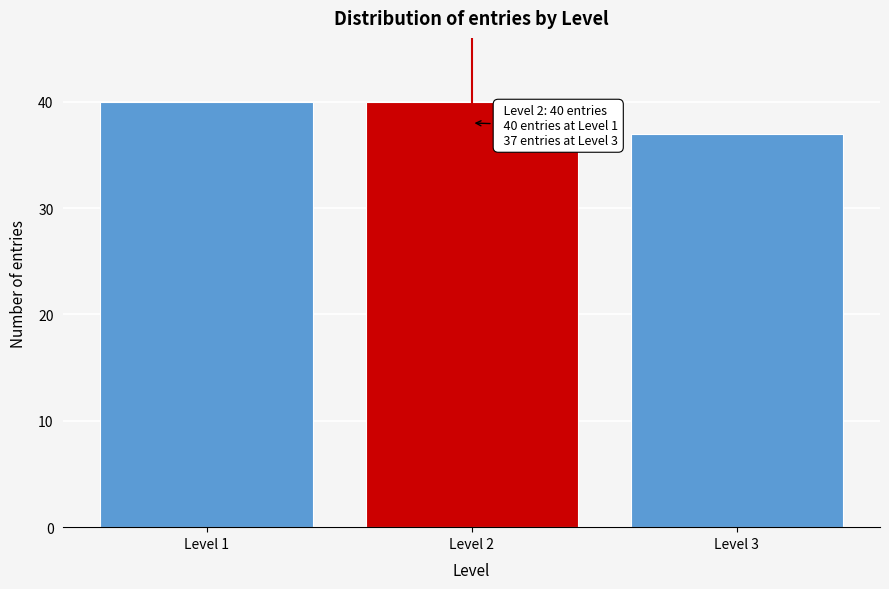

Reading right to left, extract all data points from this chart.

37	40	40